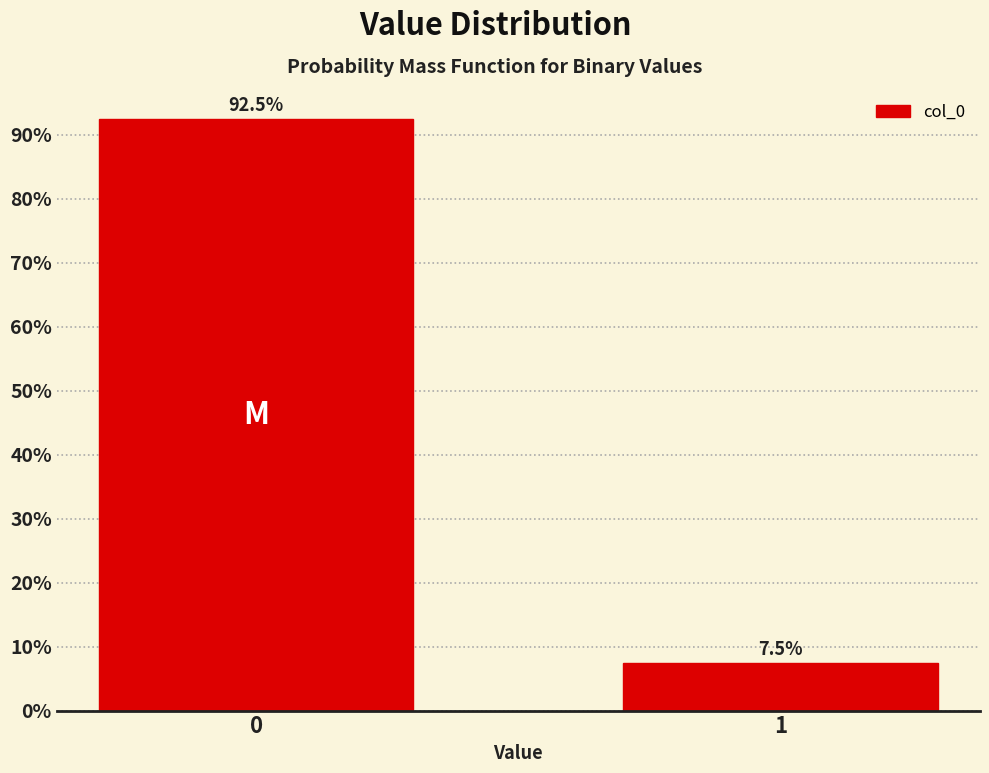

Reading left to right, transcribe all the data shown in this chart.

92.5	7.5